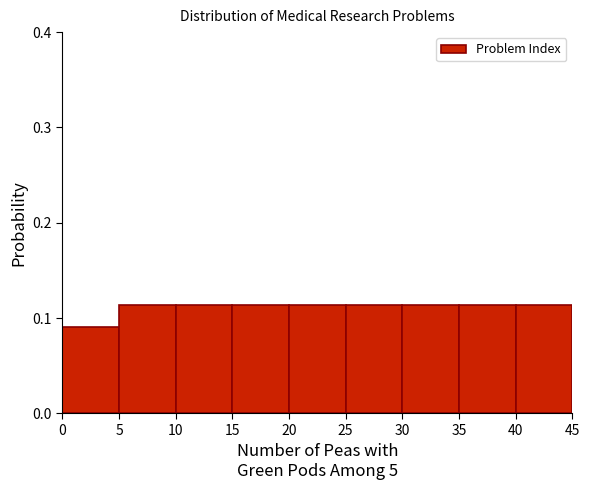

How tall is the bar that spans 0 to 5 on the x-axis? The values are not printed on the chart, so give them approximately, as read against the axis.

0.09